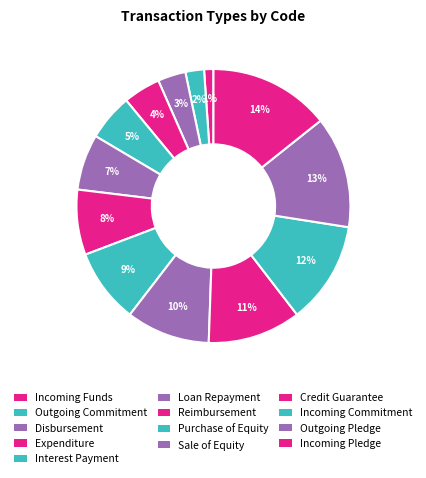

To the nearest percent, what percentage of the pie is Reimbursement?

8%